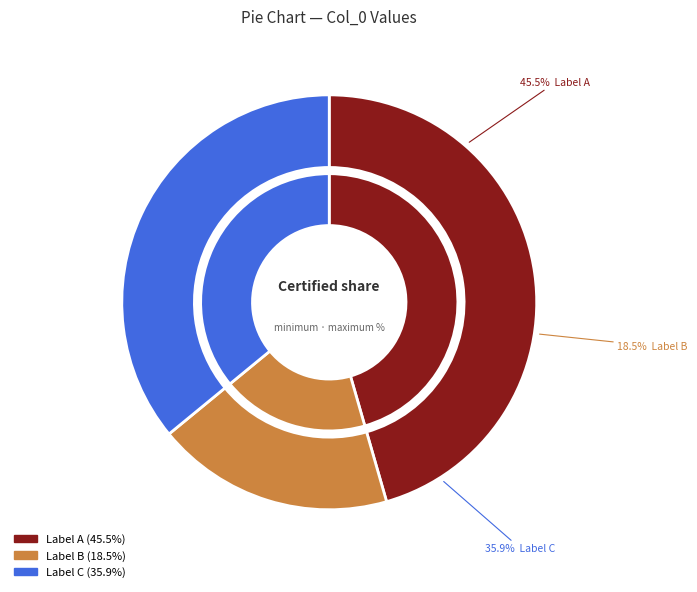

True or false: 至甜水铺夜宿水恶不可饮早起趋高唐州 accounts for 7% of the total.

False